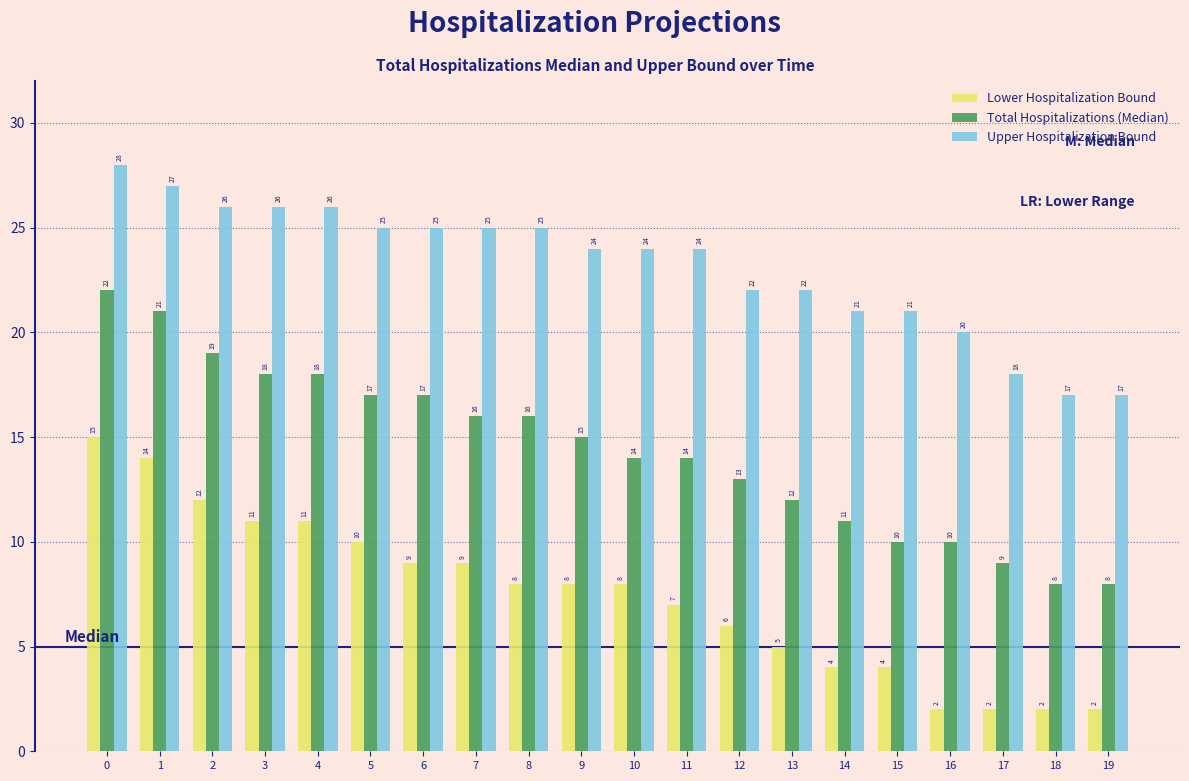

List the series in order of their overall mean, highest first.

Upper Hospitalization Bound, Total Hospitalizations (Median), Lower Hospitalization Bound